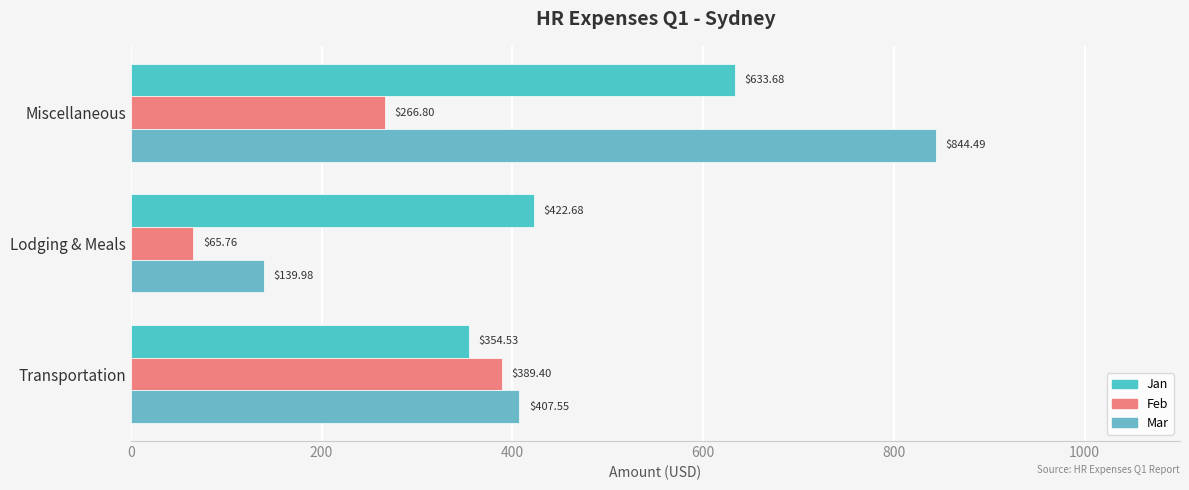

What is the value of the Mar bar at the 3rd from the left?

844.5